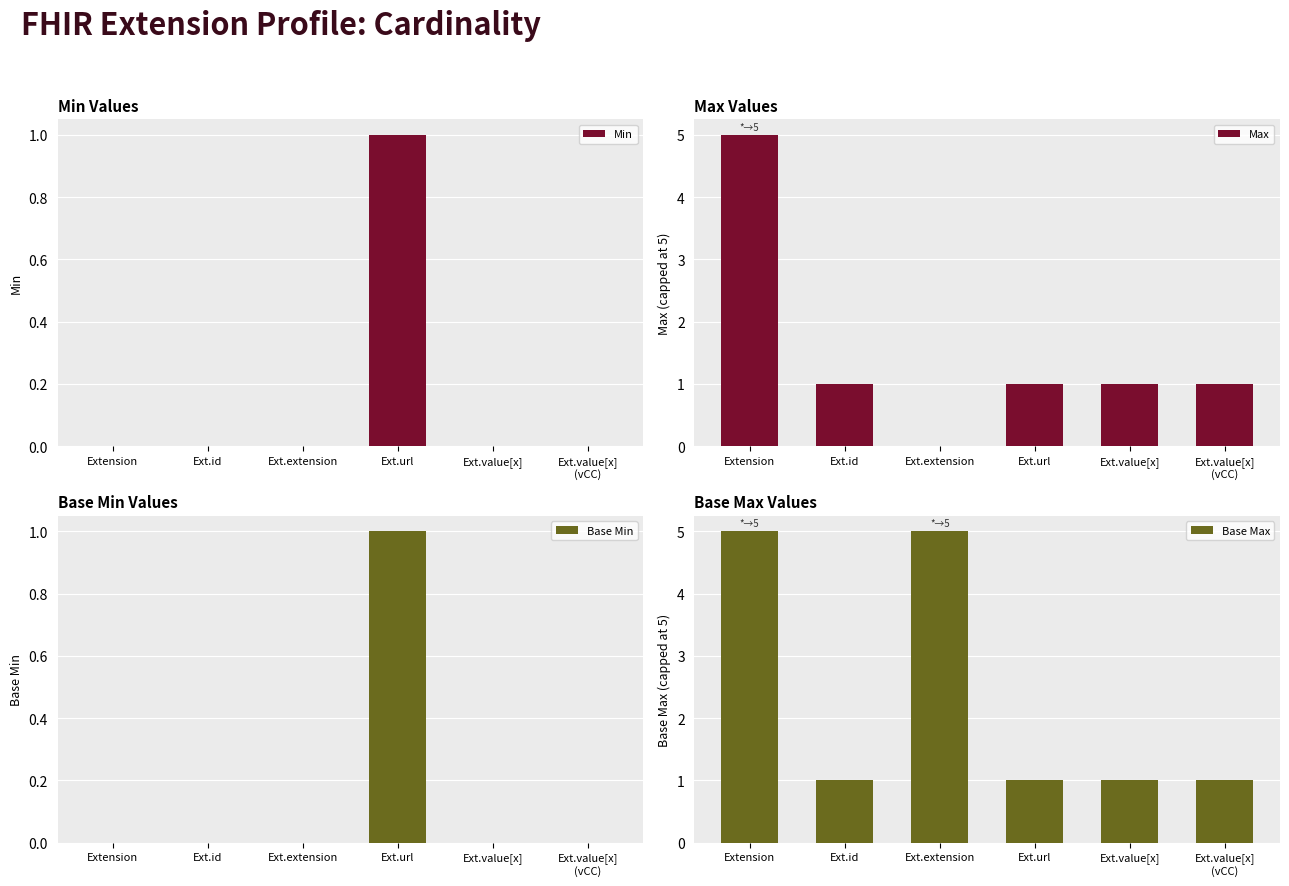

True or false: Base Min has a value of 1 at Ext.value[x].

False